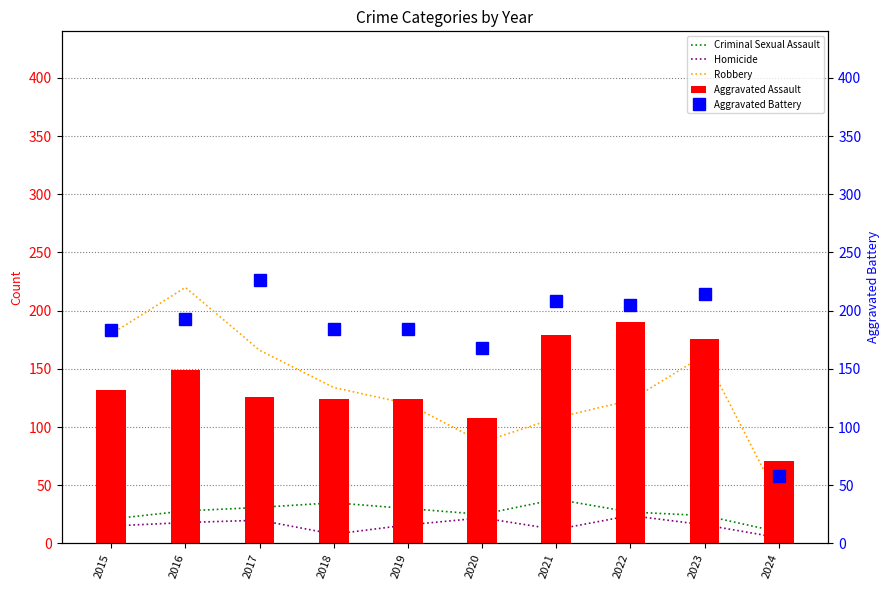

Reading left to right, what are all the values shown in this chart?

Criminal Sexual Assault: 2015=21	2016=28	2017=31	2018=35	2019=30	2020=25	2021=38	2022=27	2023=24	2024=10
Homicide: 2015=15	2016=18	2017=20	2018=8	2019=16	2020=22	2021=12	2022=24	2023=16	2024=5
Robbery: 2015=180	2016=220	2017=166	2018=134	2019=120	2020=87	2021=108	2022=123	2023=162	2024=38
Aggravated Assault: 2015=132	2016=149	2017=126	2018=124	2019=124	2020=108	2021=179	2022=190	2023=176	2024=71
Aggravated Battery: 2015=183	2016=193	2017=226	2018=184	2019=184	2020=168	2021=208	2022=205	2023=214	2024=58